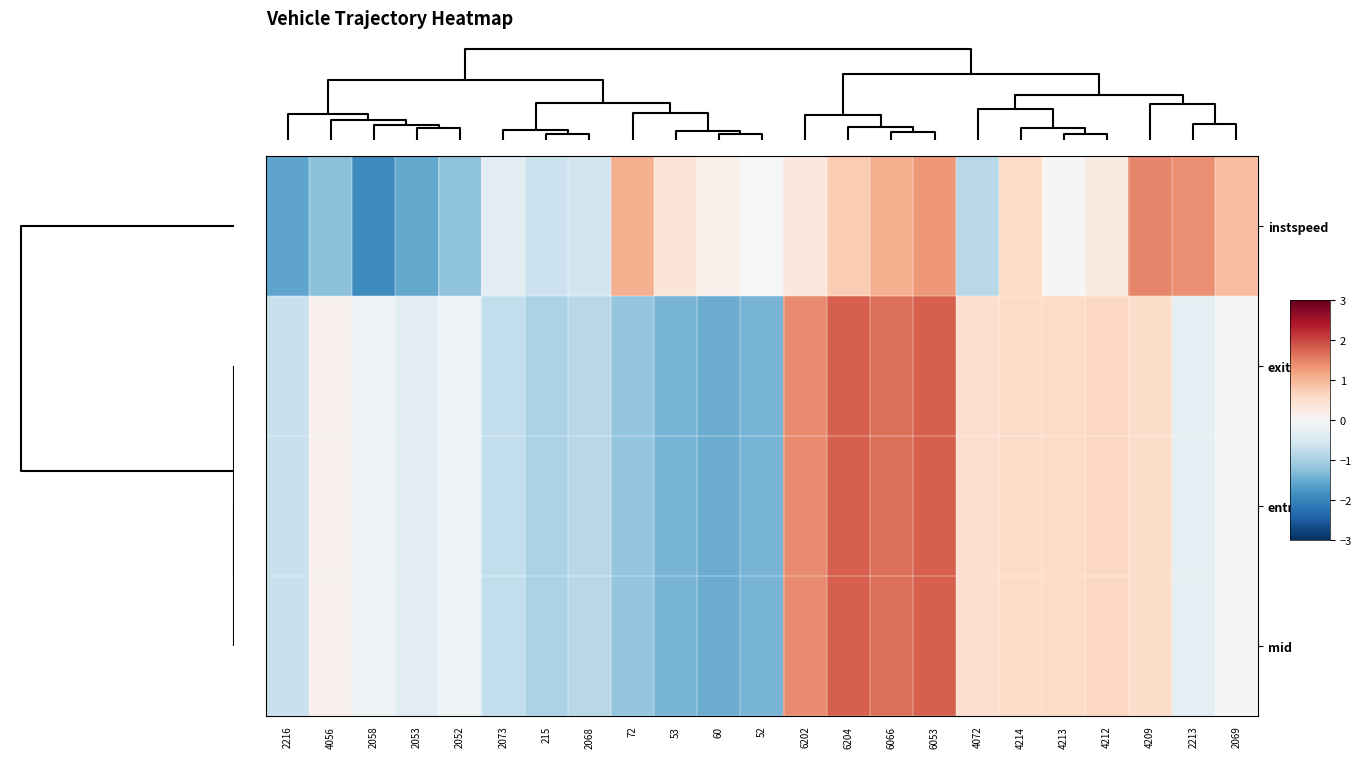

At how many categories does at least one series exceed 0?

15